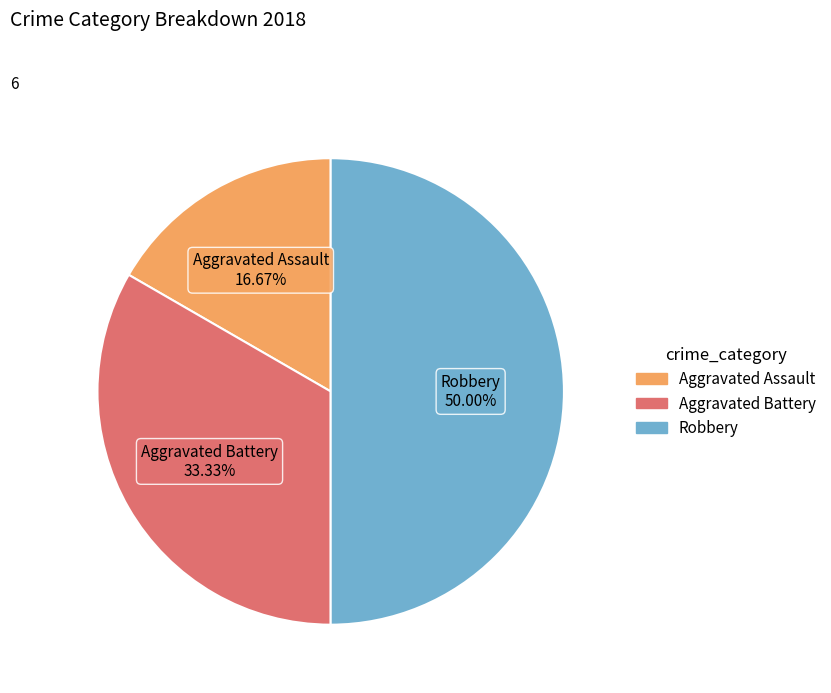

Is it true that Aggravated Assault is 31% of the pie?

False